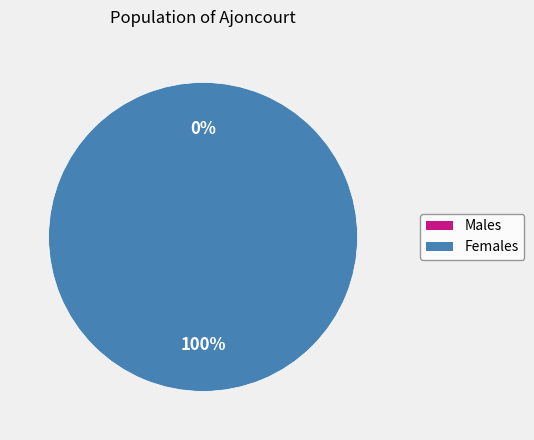

What percentage is the 1 slice, to the nearest percent?

100%